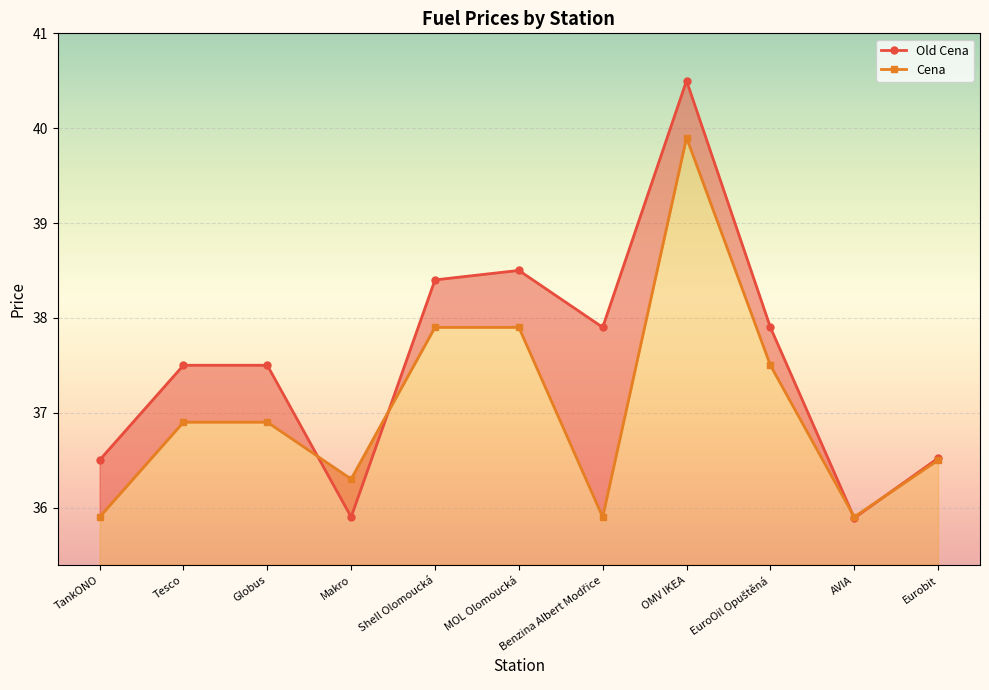

In Cena, how many points are higher than both neighbors (excluding endpoints)?

1